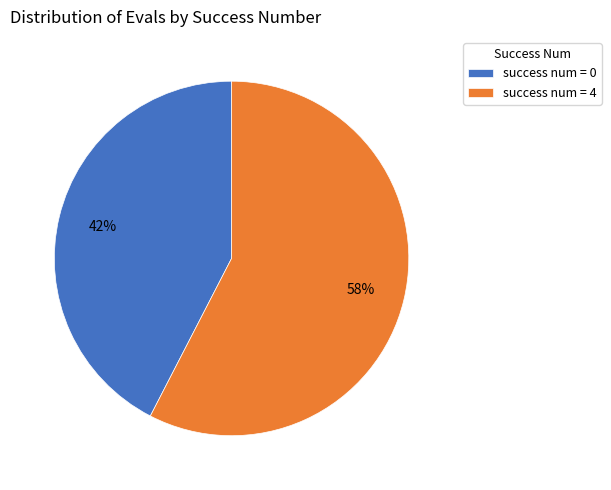

Which slice is the largest?

success num = 4